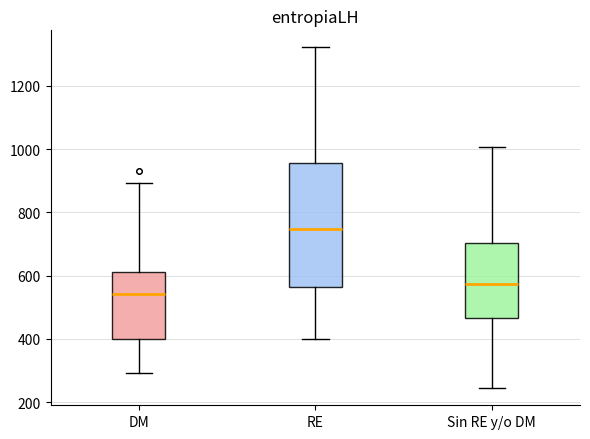

Reading left to right, read every box against the y-axis: the position of its median line, the range the box covers, and the ends of its whiskers. The values are not printed on the chart, so give them approximately, as read against the axis.

DM: median 540, box 400 to 620, whiskers 300 to 900
RE: median 740, box 560 to 960, whiskers 400 to 1320
Sin RE y/o DM: median 580, box 460 to 700, whiskers 240 to 1000